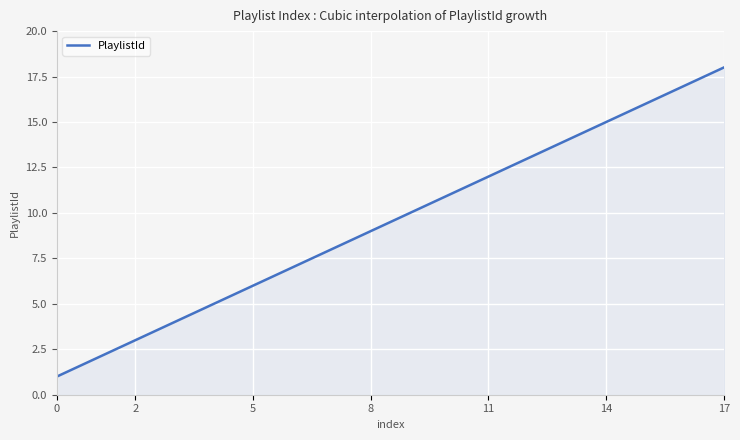

What is the smallest value displayed?

1.0